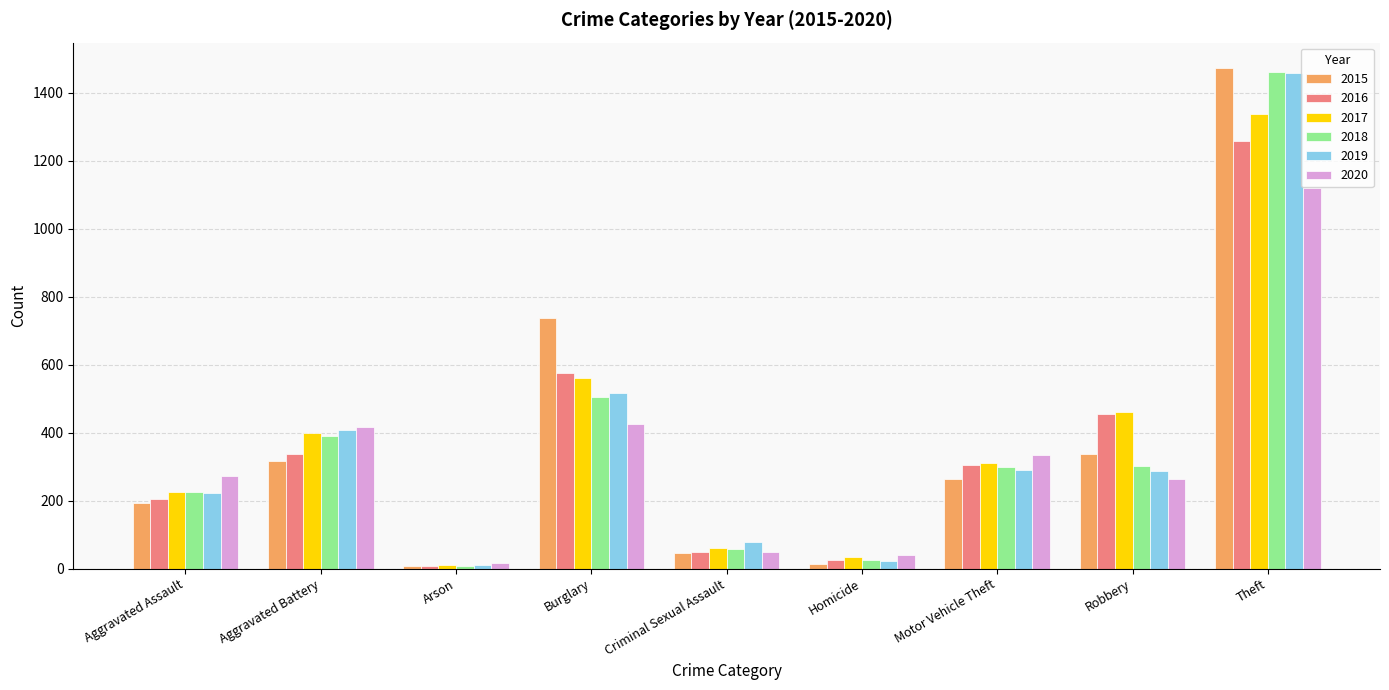

The value of 2020 at Robbery is 263. True or false?

True